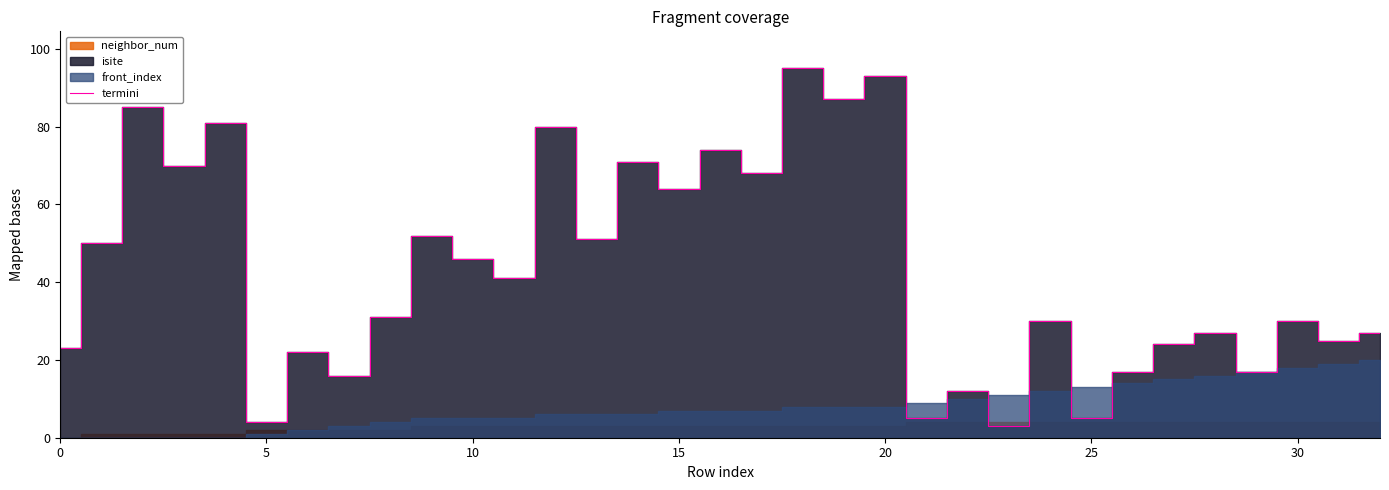

How many data points does each series have?

33